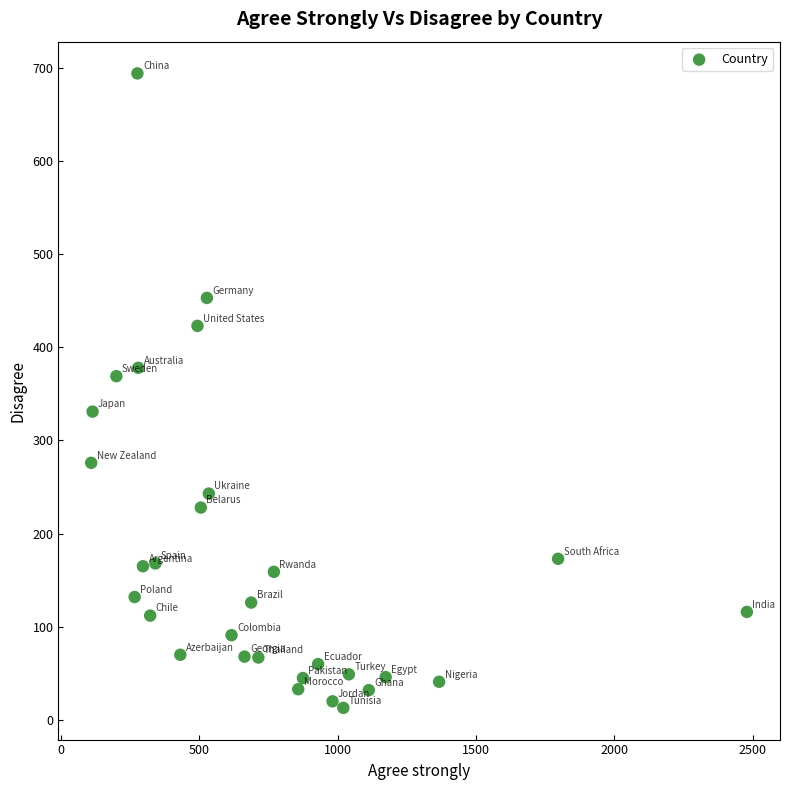

What is the range of Y values (max minus min)?

681